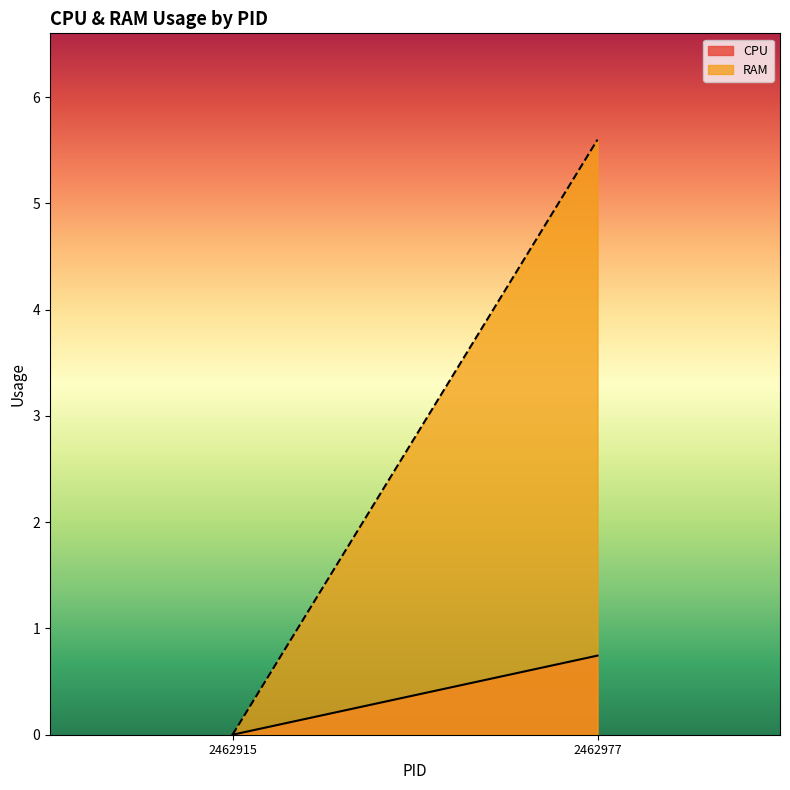

Is the value of CPU at 2462915 greater than the value of RAM at 2462977?

No